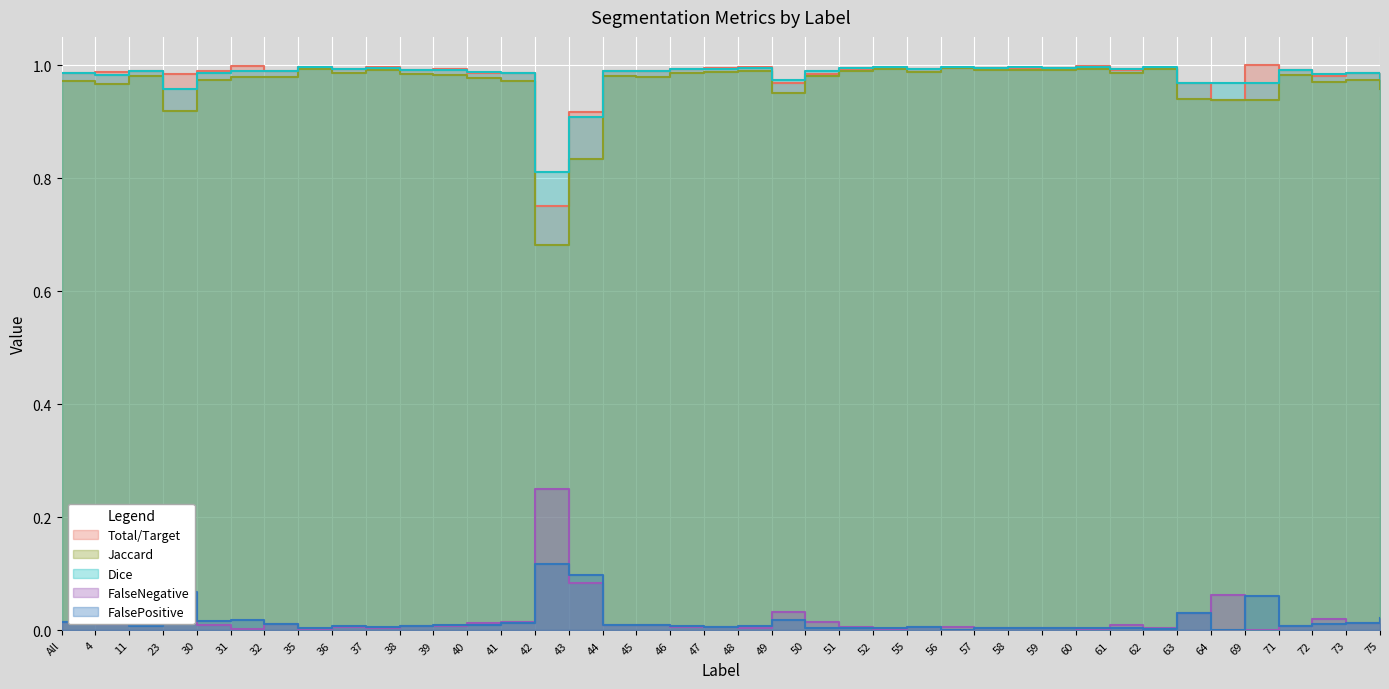

True or false: Jaccard and FalseNegative intersect in this chart.

False